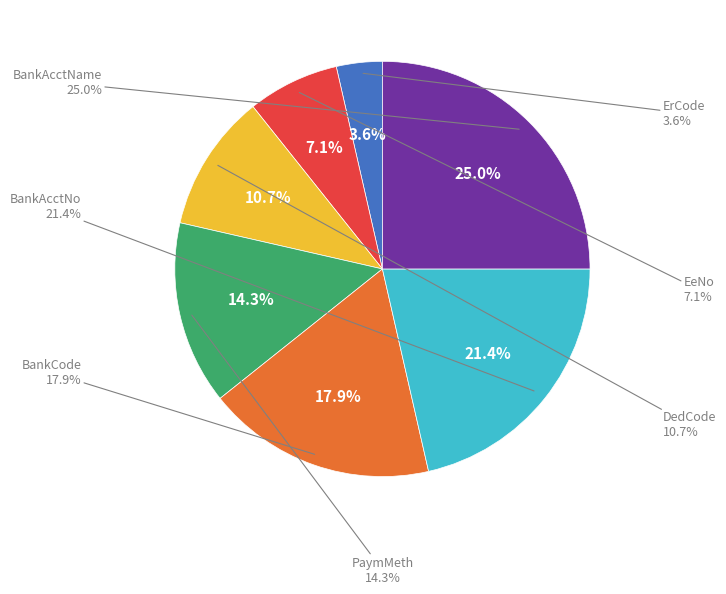

What percentage is the BankAcctName slice, to the nearest percent?

25%